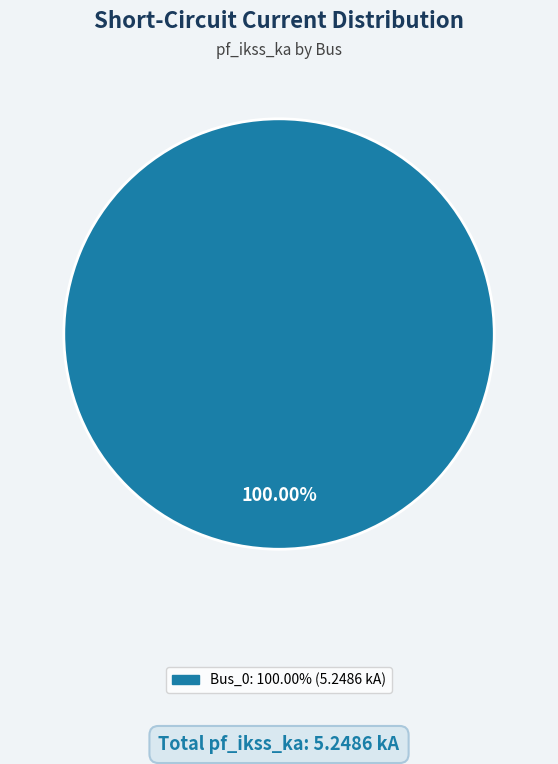

Is there any slice that represents more than half of the pie?

Yes